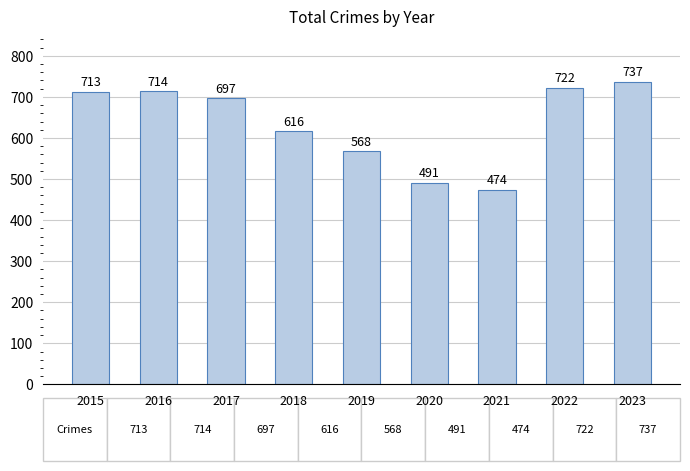

Are the bars grouped side by side (vs. stacked)?

No